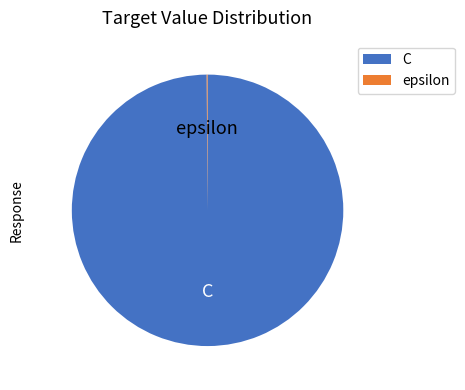

What is the largest slice in the pie chart?

C